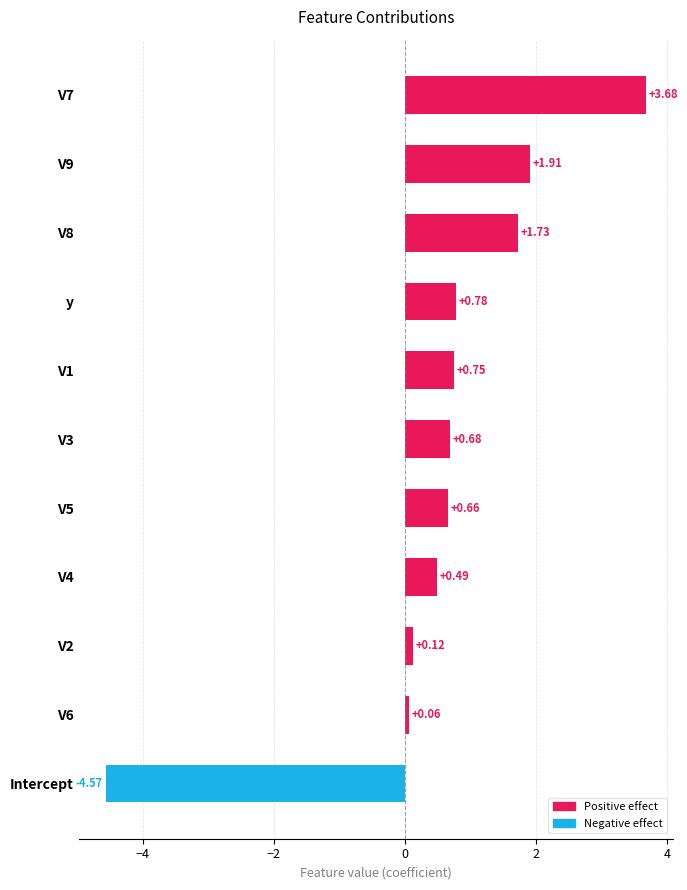

What is the change in value from V6 to V5?

+0.6